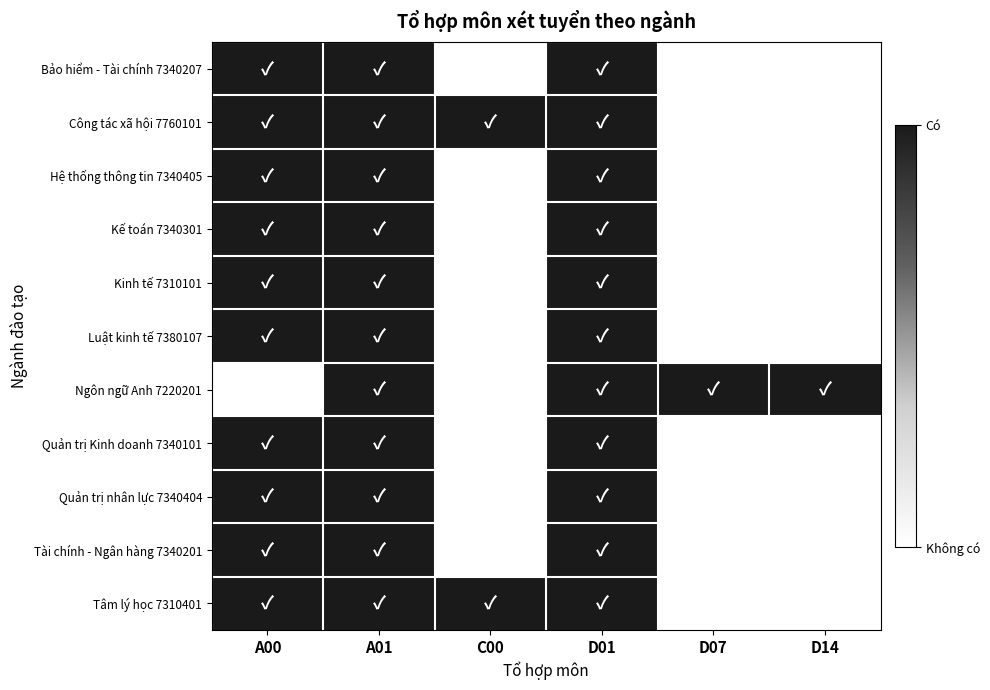

Which label corresponds to the smallest value in the chart?

C00